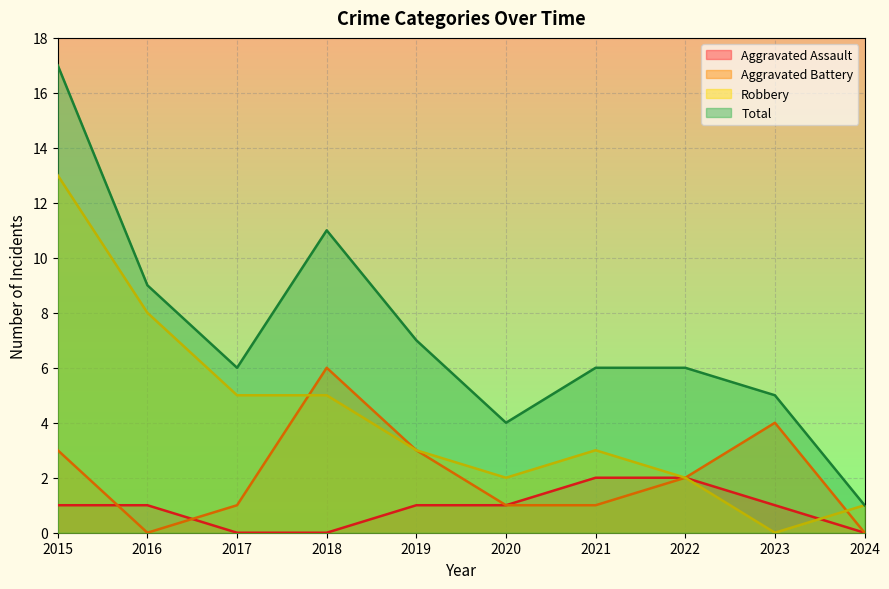

Reading left to right, what are all the values shown in this chart?

Aggravated Assault: 1	1	0	0	1	1	2	2	1	0
Aggravated Battery: 3	0	1	6	3	1	1	2	4	0
Robbery: 13	8	5	5	3	2	3	2	0	1
Total: 17	9	6	11	7	4	6	6	5	1